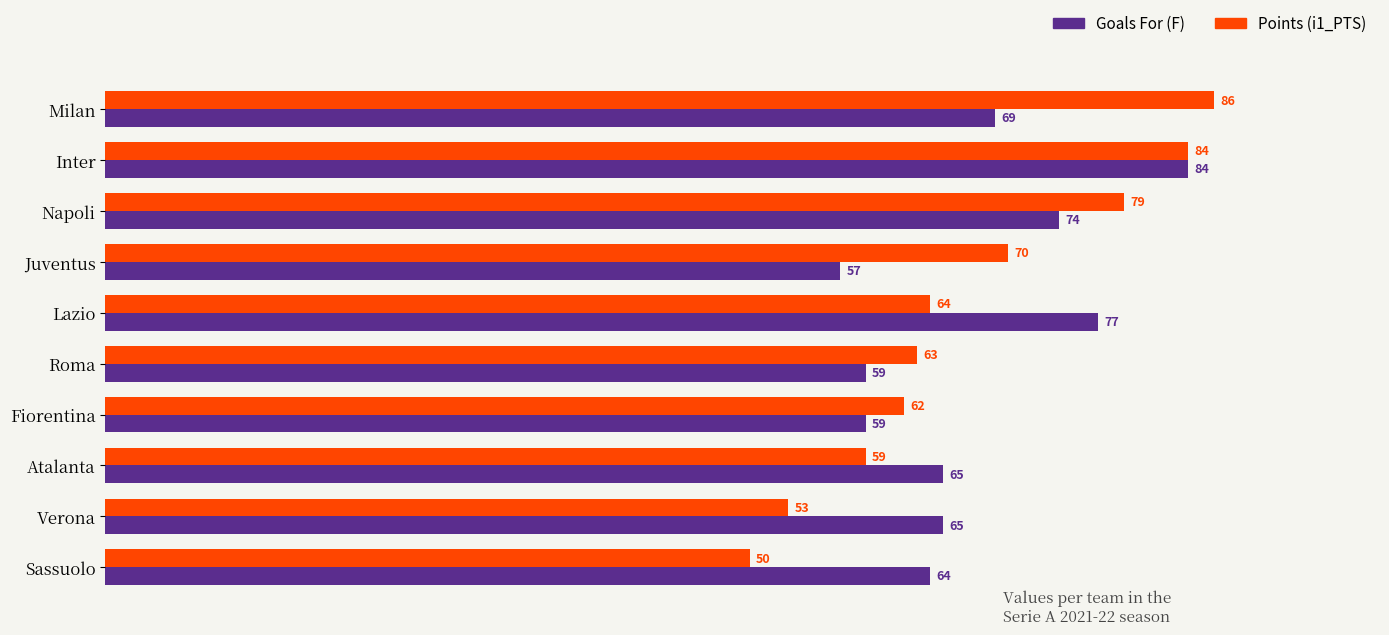

At which label is Points (i1_PTS) closest to 68?

Juventus